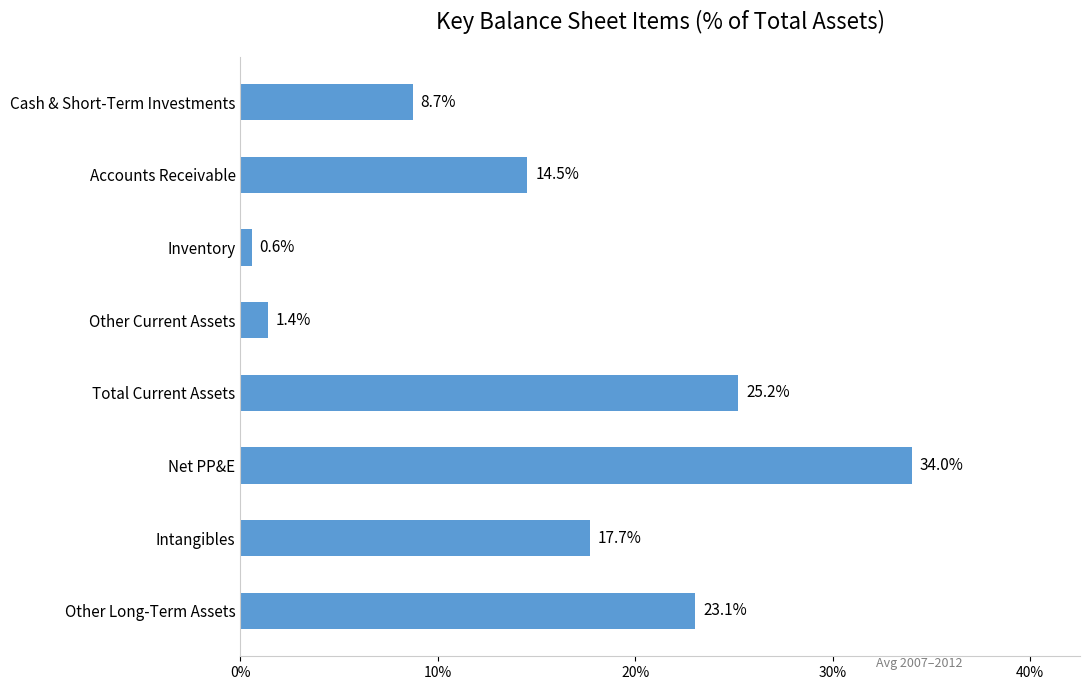

What value does the data have at Other Long-Term Assets?

23.1